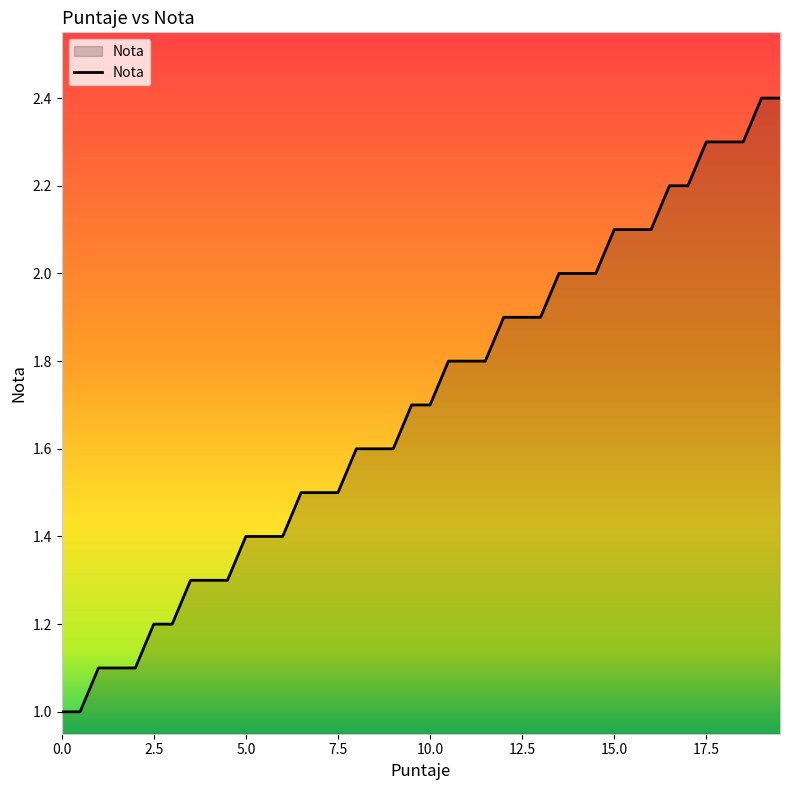

What is the difference between the second highest and second lowest values?

1.4